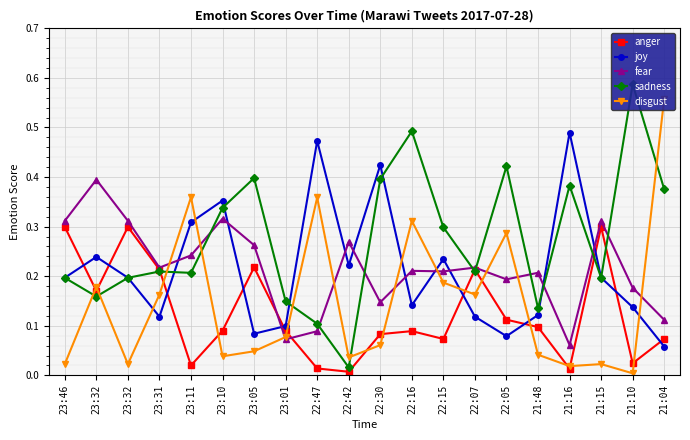

Which series has the largest total across all categories?

sadness